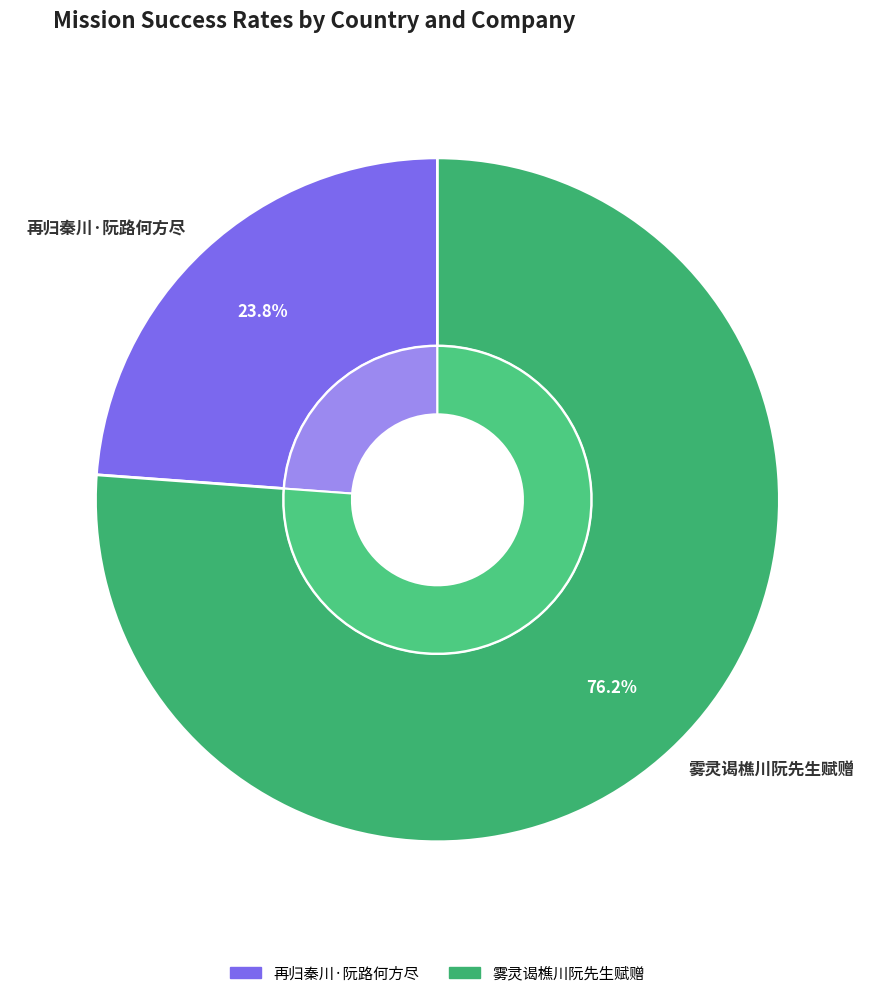

To the nearest percent, what is the difference between the largest and smallest slice percentages?

52%